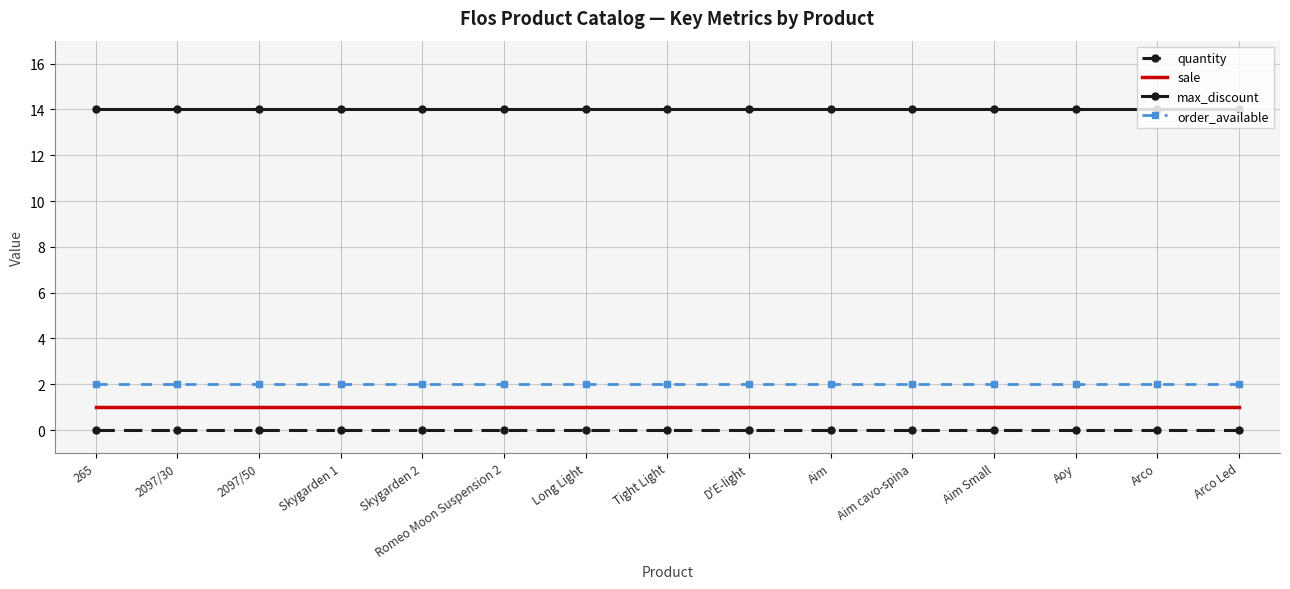

True or false: max_discount has a value of 14 at 2097/50.

True